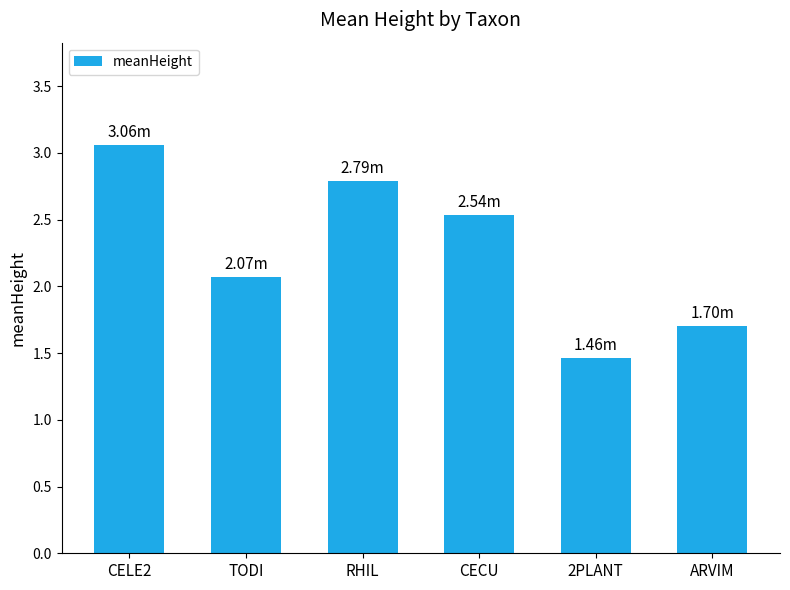

What is the average value?

2.3